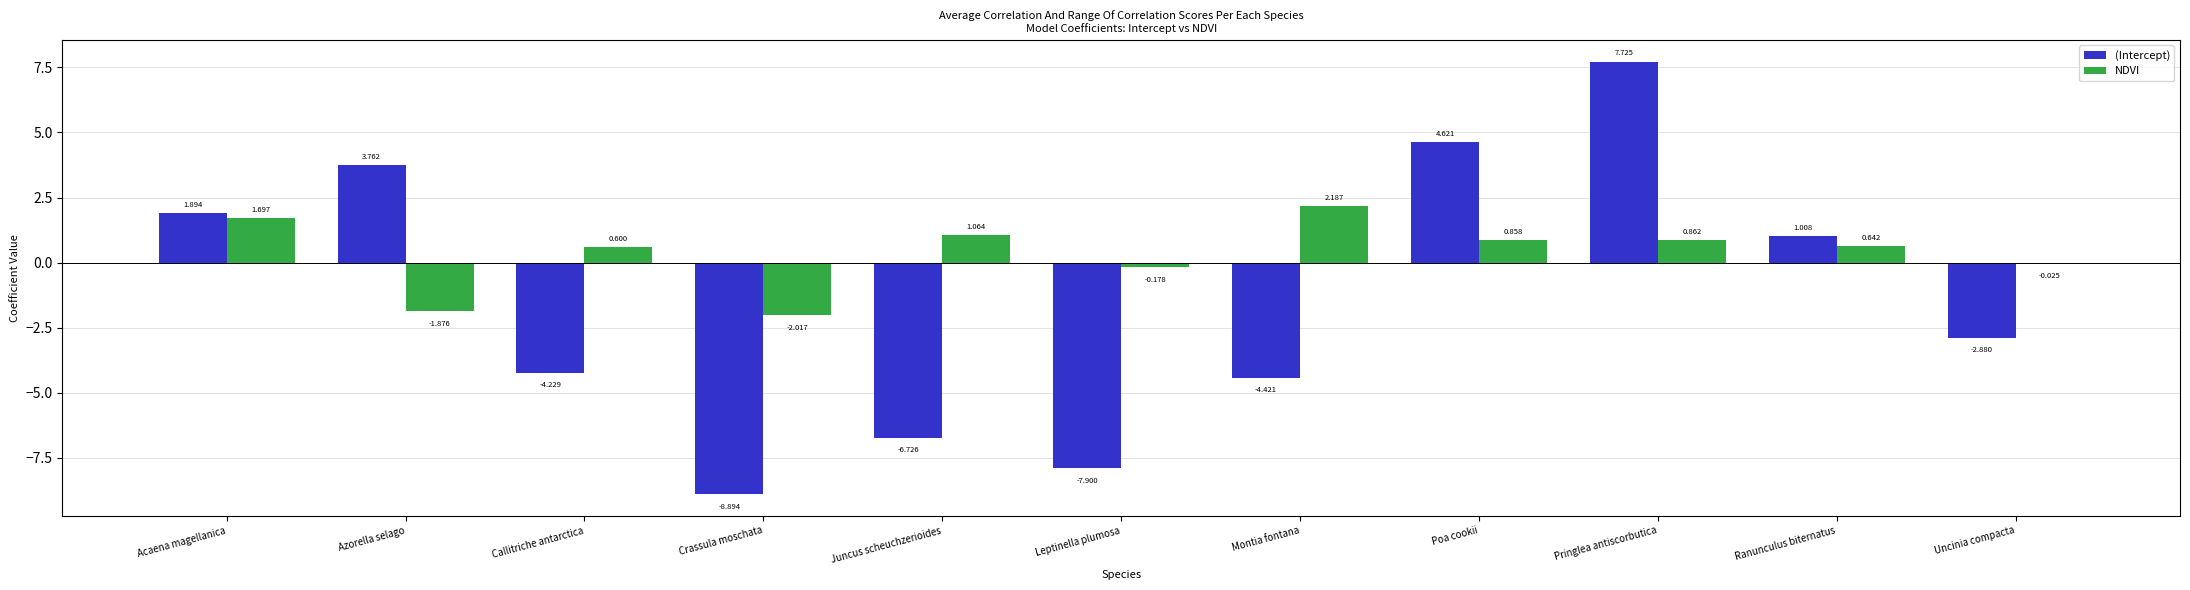

Is the value of NDVI at Poa cookii greater than the value of (Intercept) at Uncinia compacta?

Yes